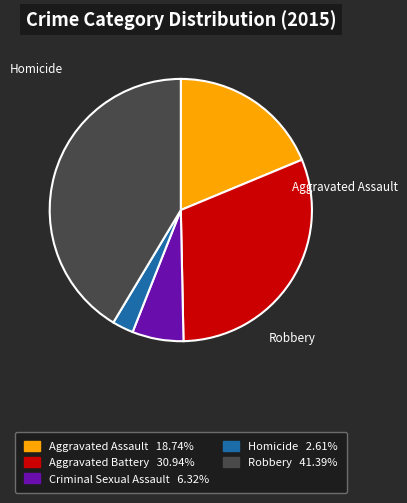

To the nearest percent, what is the average slice percentage?

20%